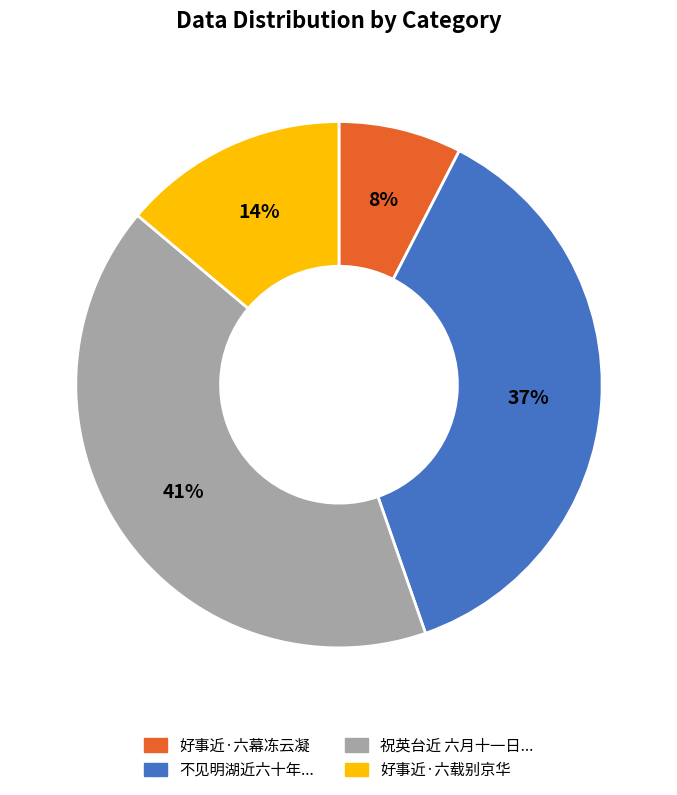

Does any single category account for the majority?

No